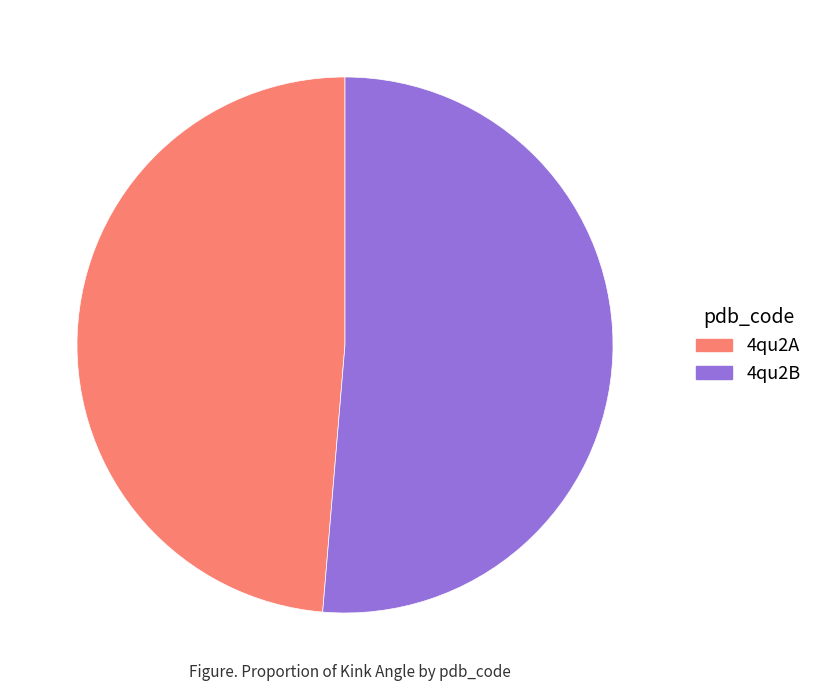

Approximately how many times larger is the value at 4qu2B compared to 4qu2A?

1.1